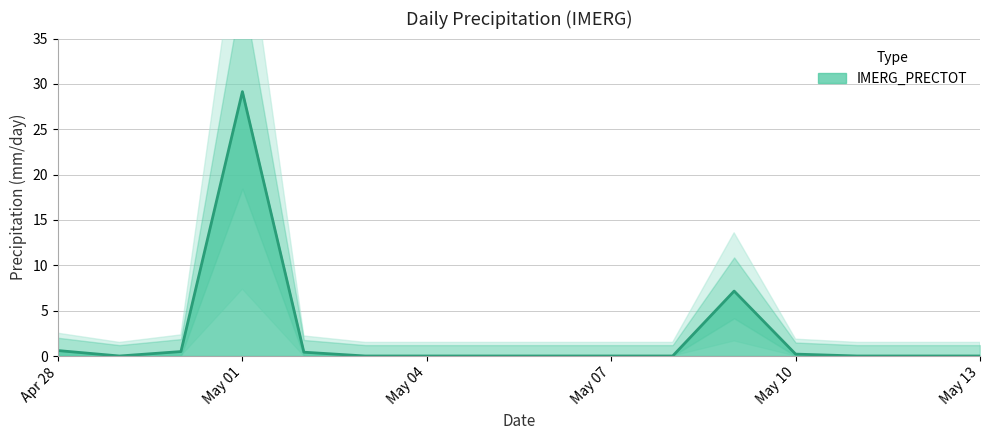

Reading left to right, list all the values displayed in this chart.

0.6	0.0	0.5	29.1	0.4	0.0	0.0	0.0	0.0	0.0	0.0	7.2	0.2	0.0	0.0	0.0